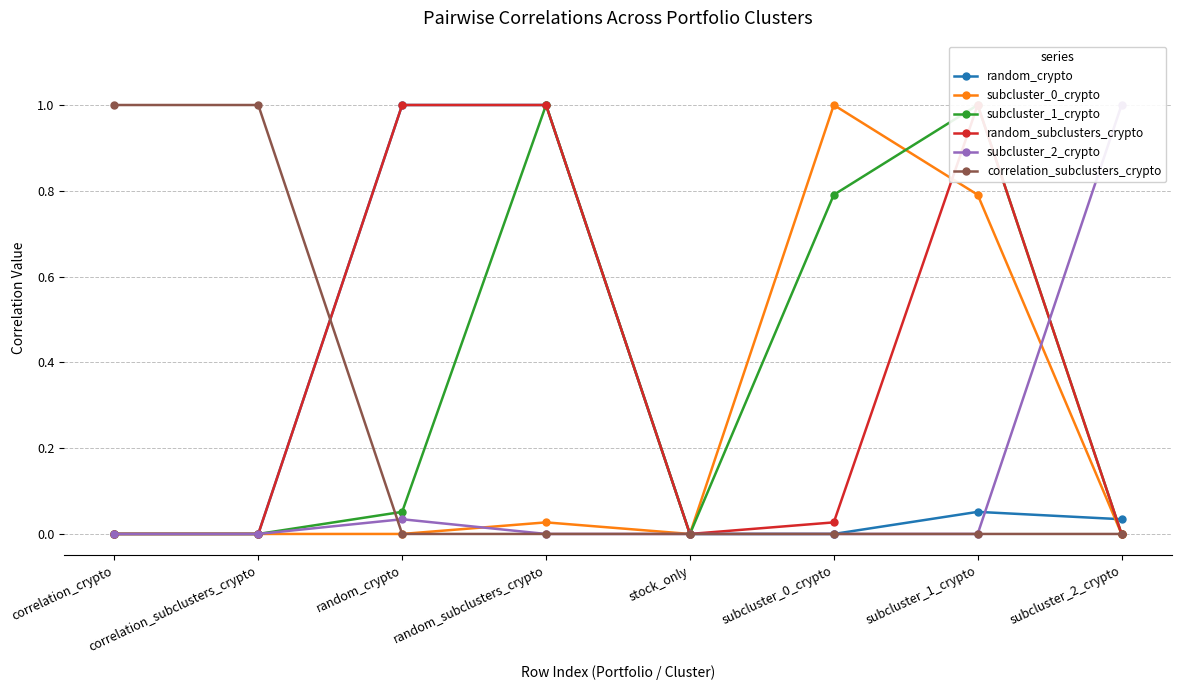

Reading left to right, what are all the values shown in this chart?

random_crypto: correlation_crypto=0.0	correlation_subclusters_crypto=0.0	random_crypto=1.0	random_subclusters_crypto=1.0	stock_only=0.0	subcluster_0_crypto=0.0	subcluster_1_crypto=0.1	subcluster_2_crypto=0.0
subcluster_0_crypto: correlation_crypto=0.0	correlation_subclusters_crypto=0.0	random_crypto=0.0	random_subclusters_crypto=0.0	stock_only=0.0	subcluster_0_crypto=1.0	subcluster_1_crypto=0.8	subcluster_2_crypto=0.0
subcluster_1_crypto: correlation_crypto=0.0	correlation_subclusters_crypto=0.0	random_crypto=0.1	random_subclusters_crypto=1.0	stock_only=0.0	subcluster_0_crypto=0.8	subcluster_1_crypto=1.0	subcluster_2_crypto=0.0
random_subclusters_crypto: correlation_crypto=0.0	correlation_subclusters_crypto=0.0	random_crypto=1.0	random_subclusters_crypto=1.0	stock_only=0.0	subcluster_0_crypto=0.0	subcluster_1_crypto=1.0	subcluster_2_crypto=0.0
subcluster_2_crypto: correlation_crypto=0.0	correlation_subclusters_crypto=0.0	random_crypto=0.0	random_subclusters_crypto=0.0	stock_only=0.0	subcluster_0_crypto=0.0	subcluster_1_crypto=0.0	subcluster_2_crypto=1.0
correlation_subclusters_crypto: correlation_crypto=1.0	correlation_subclusters_crypto=1.0	random_crypto=0.0	random_subclusters_crypto=0.0	stock_only=0.0	subcluster_0_crypto=0.0	subcluster_1_crypto=0.0	subcluster_2_crypto=0.0